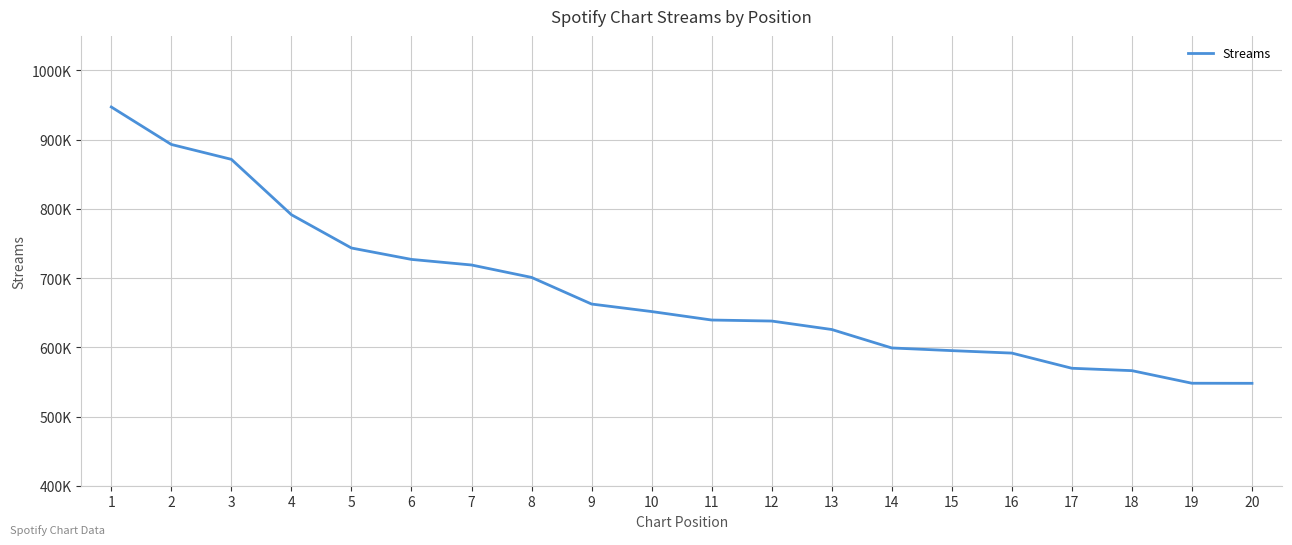

Which has a higher value, 13 or 12?

12